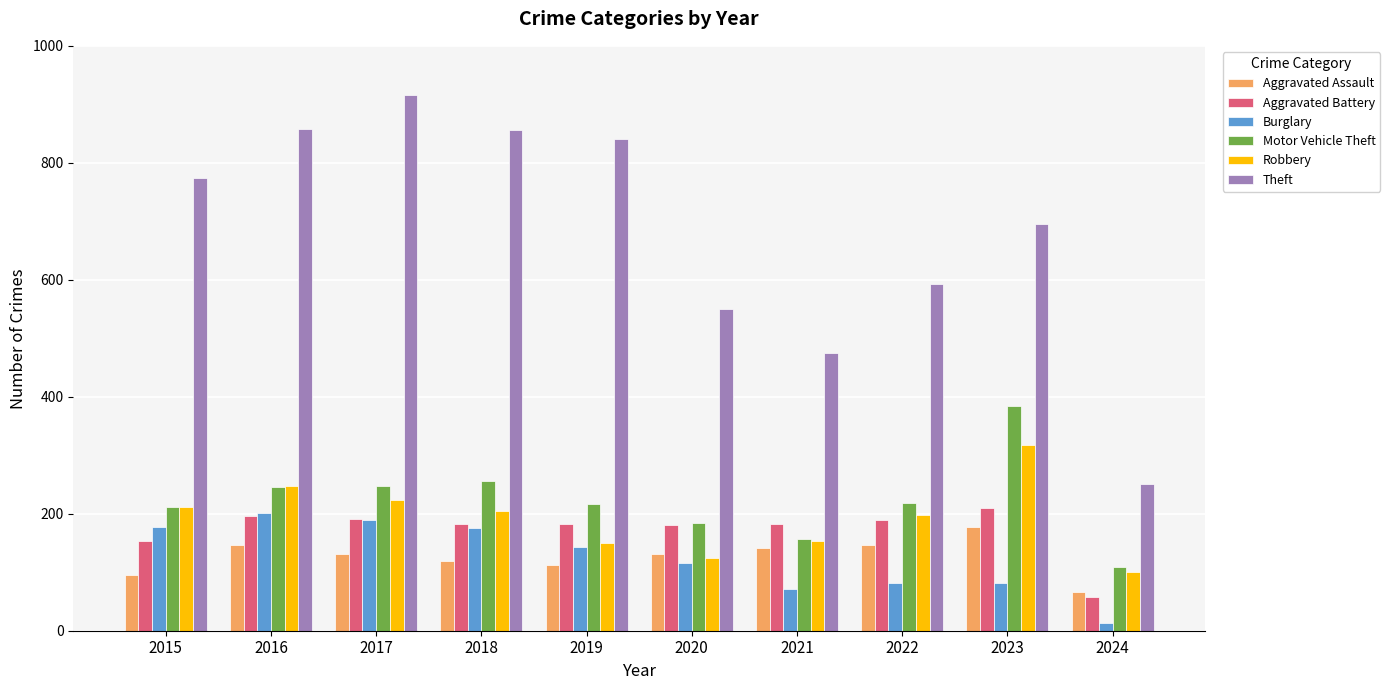

Which series has the widest spread of values?

Theft